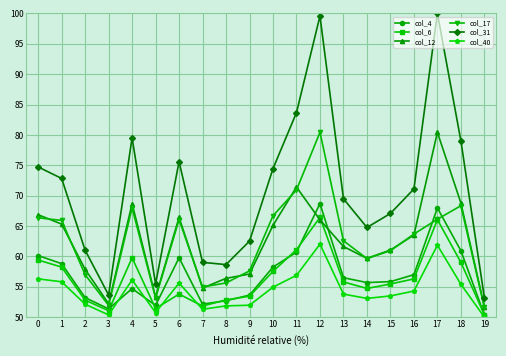

The value of col_17 at 16 is 13.1. True or false?

False